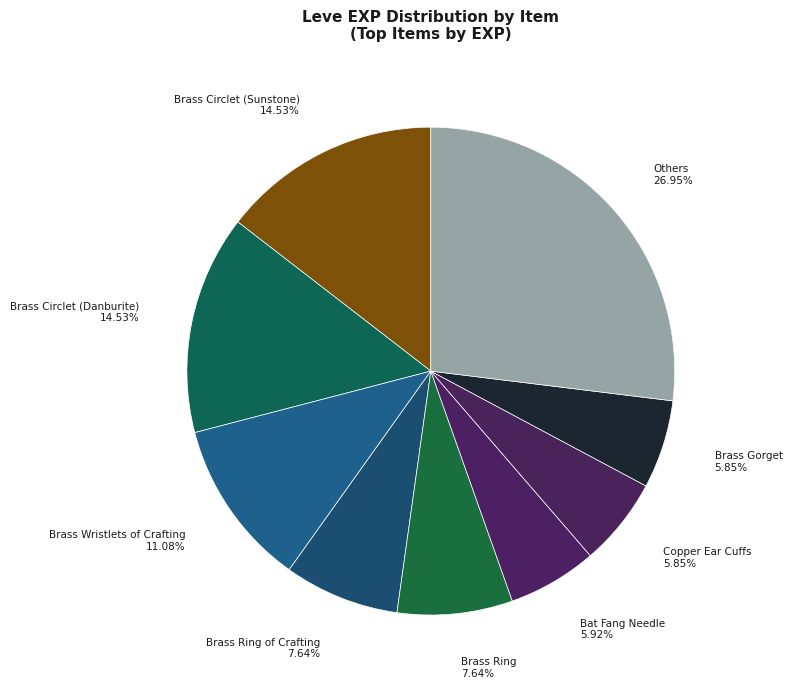

Which category has the biggest portion of the pie?

Others